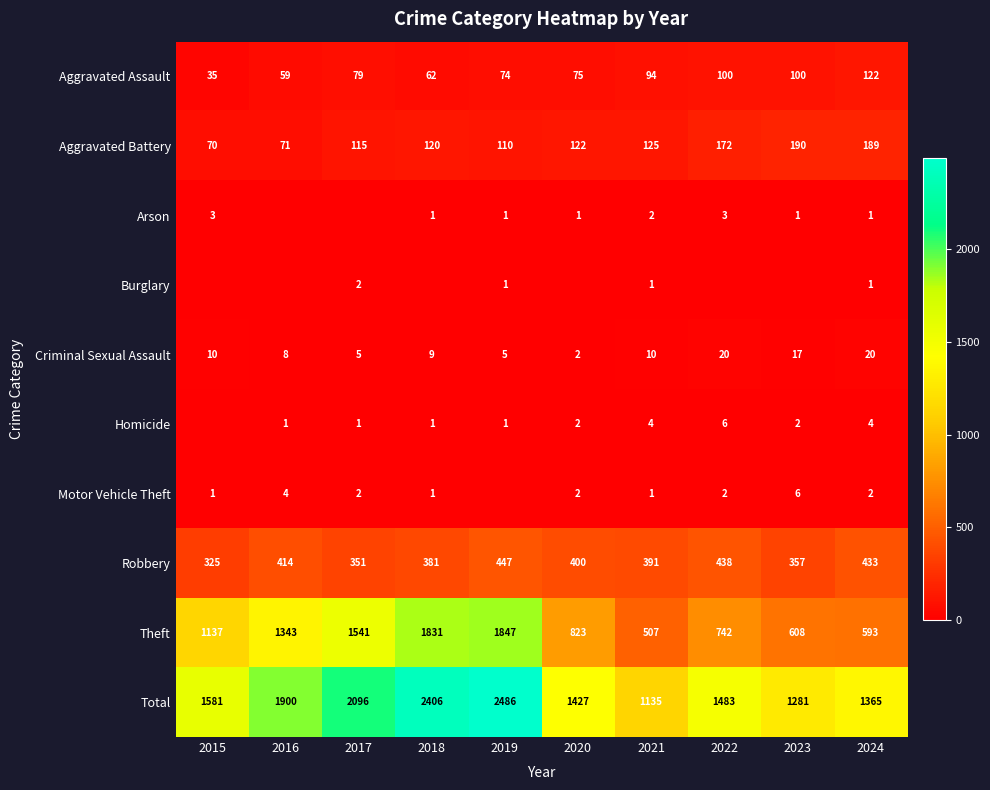

The Aggravated Assault series shows 79 at 2017. True or false?

True